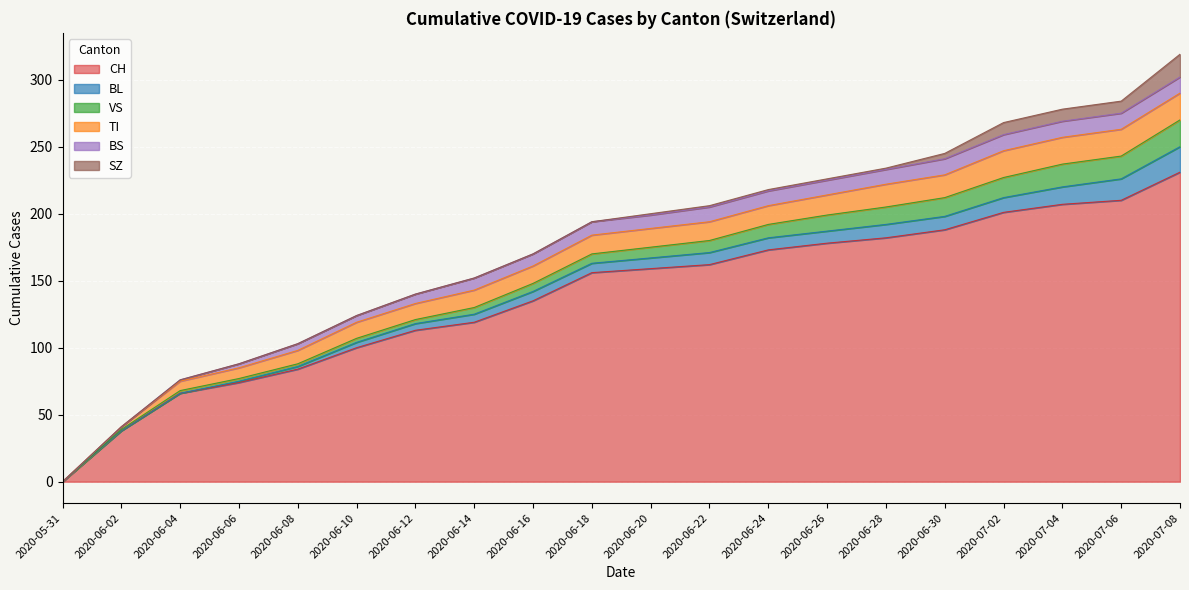

How many categories are shown in the chart?

20